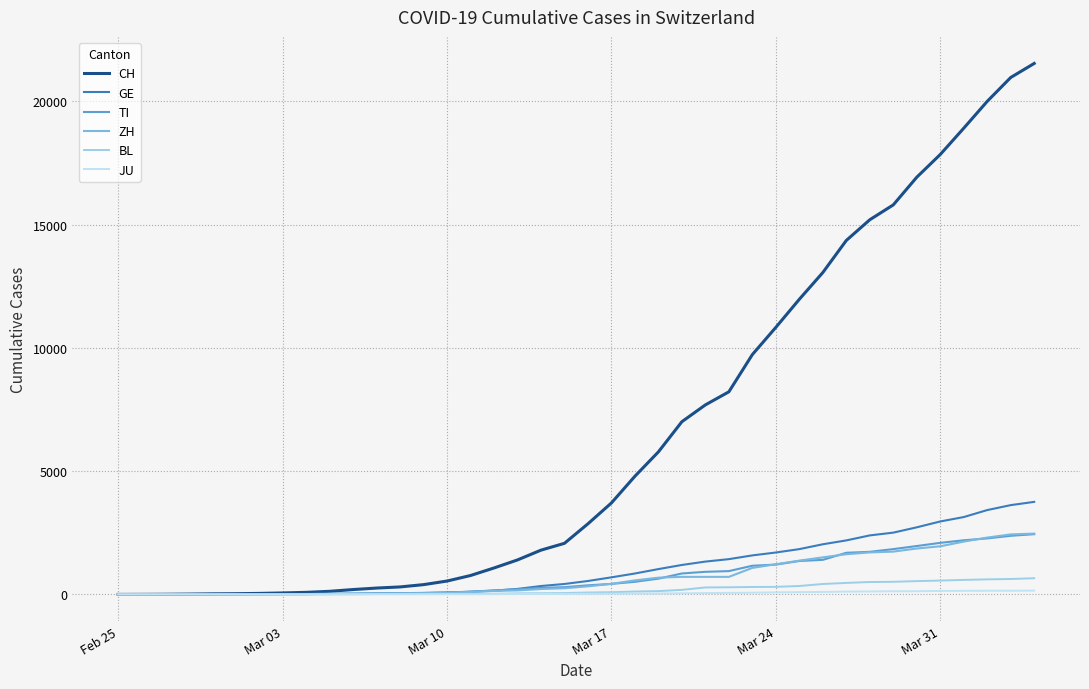

Which series has the widest spread of values?

CH